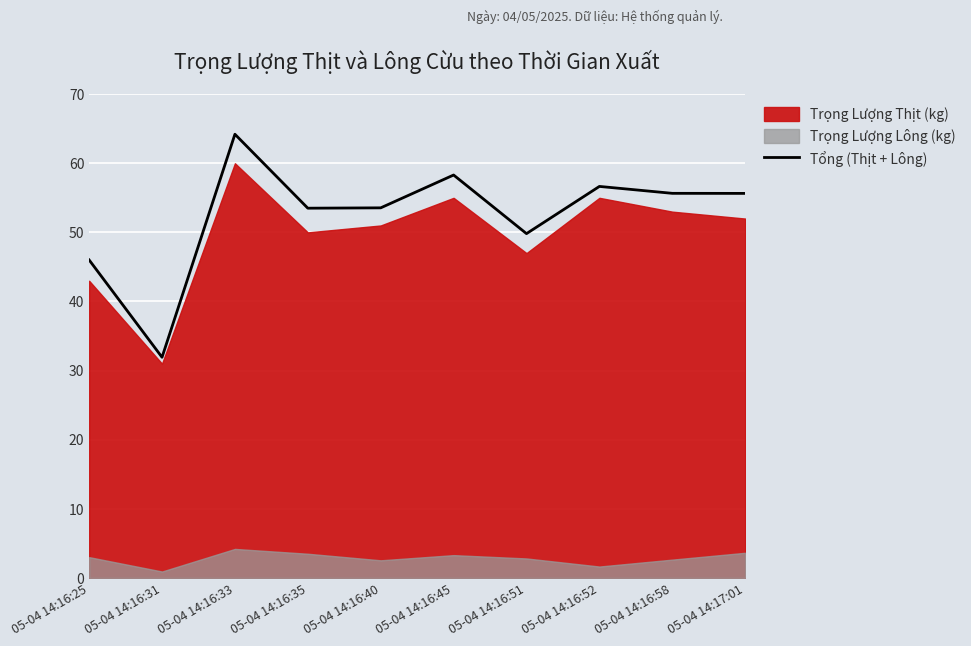

True or false: the data has more than 1 interior local peaks.

True